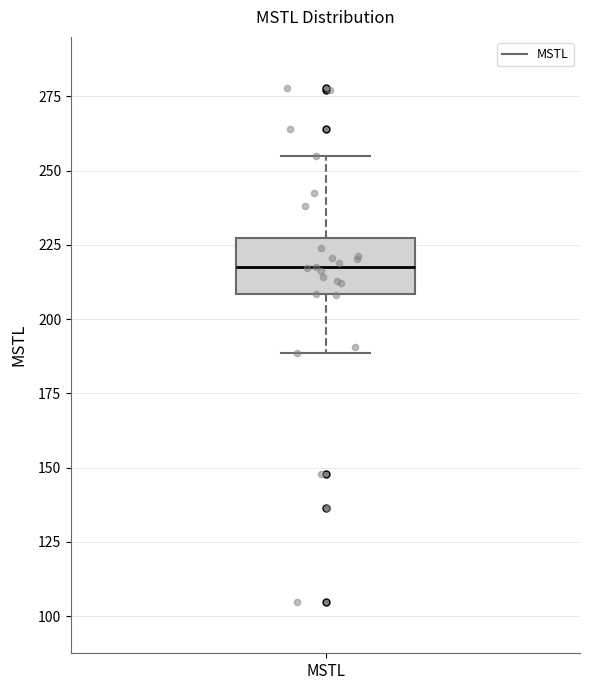

Read this box plot against the y-axis: the position of the median line, the range covered by the box, and the ends of both whiskers. The values are not printed on the chart, so give them approximately, as read against the axis.

median 215, box 210 to 225, whiskers 190 to 255